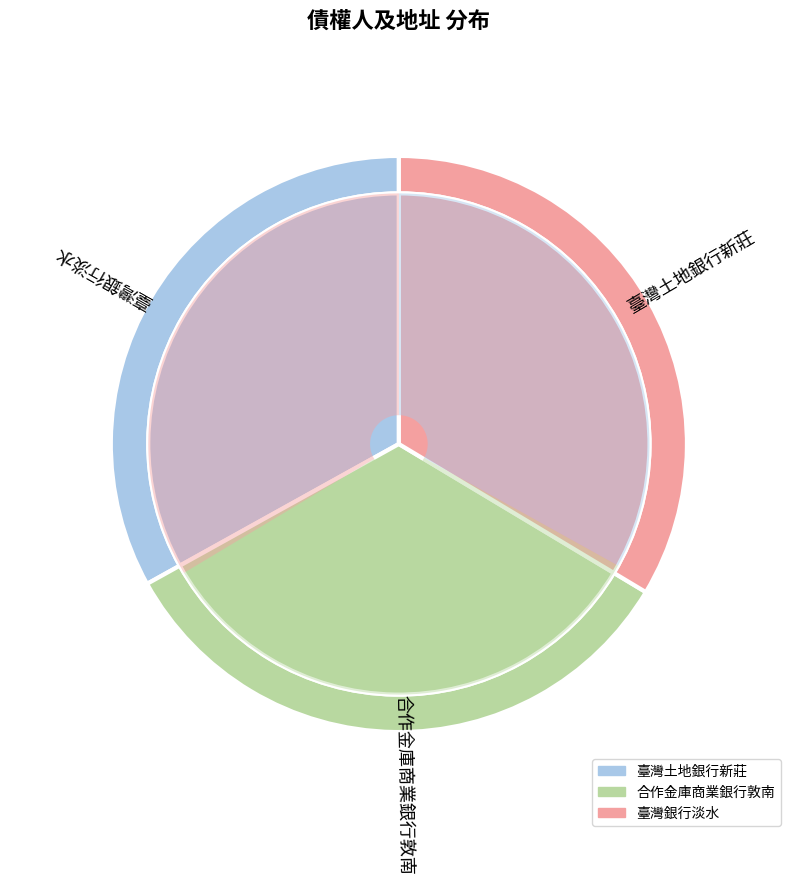

To the nearest percent, what is the average slice percentage?

33%